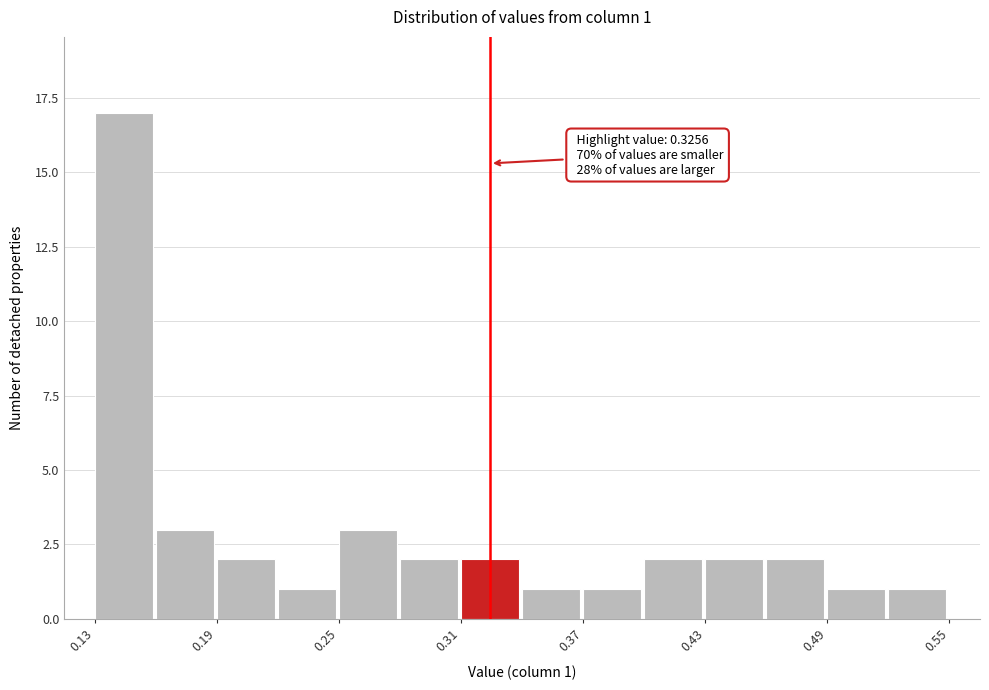

Read against the x-axis, roughly where is the centre of the tallest bar?

0.15